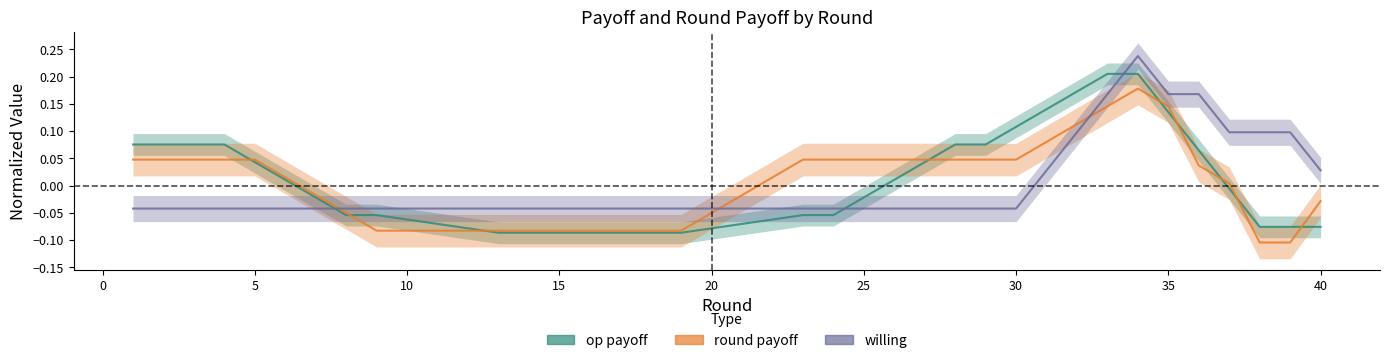

The round payoff series shows -0.0 at 20. True or false?

False